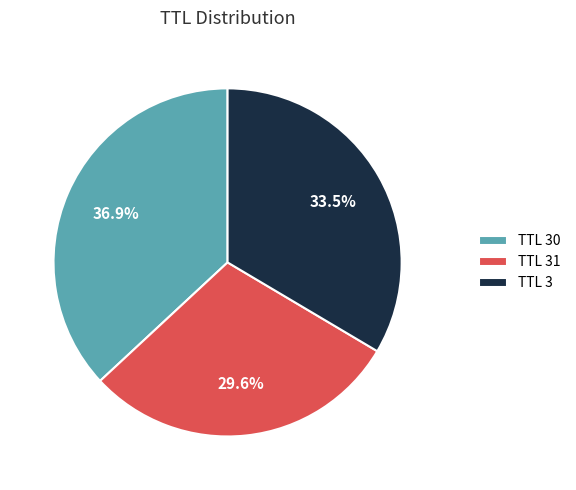

Which category has the biggest portion of the pie?

TTL 30